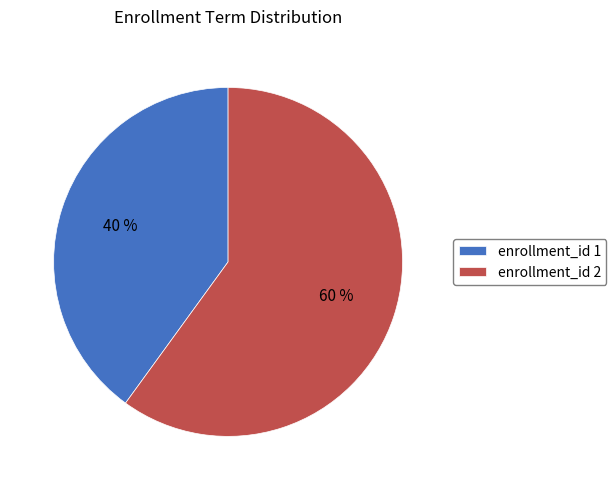

Is the sum of enrollment_id 2 and enrollment_id 1 greater than half?

Yes